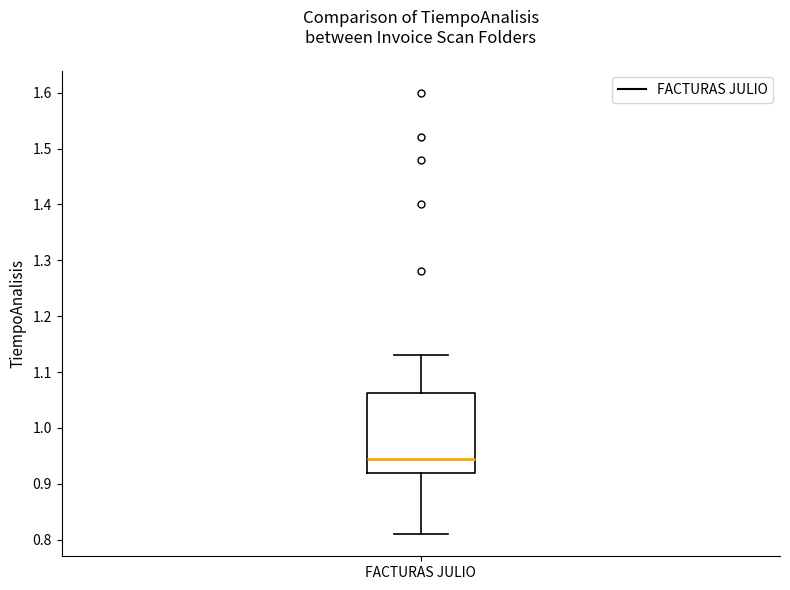

Read this box plot against the y-axis: the position of the median line, the range covered by the box, and the ends of both whiskers. The values are not printed on the chart, so give them approximately, as read against the axis.

median 0.95, box 0.92 to 1.06, whiskers 0.81 to 1.13